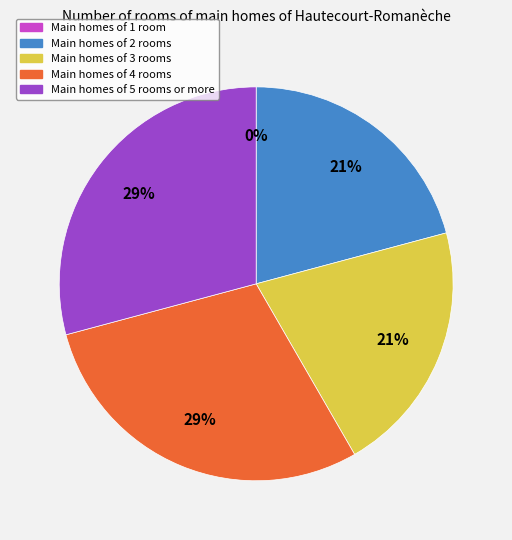

Which has a higher value, ID 5 or ID 1?

ID 5